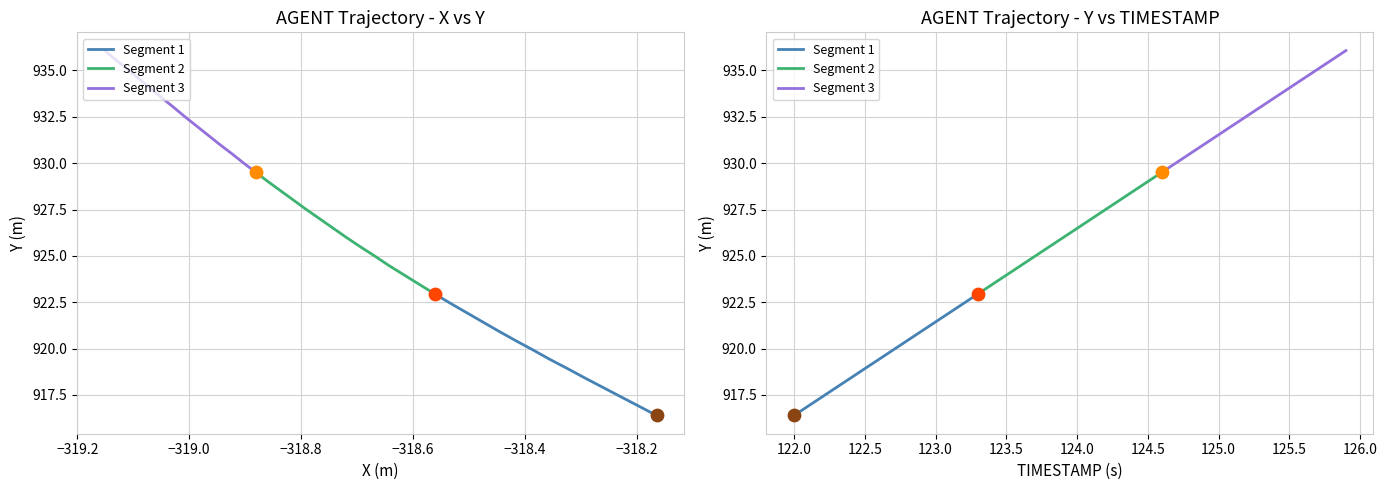

Is the value of Segment 1 at −318.0 greater than the value of Segment 3 at 13?

No